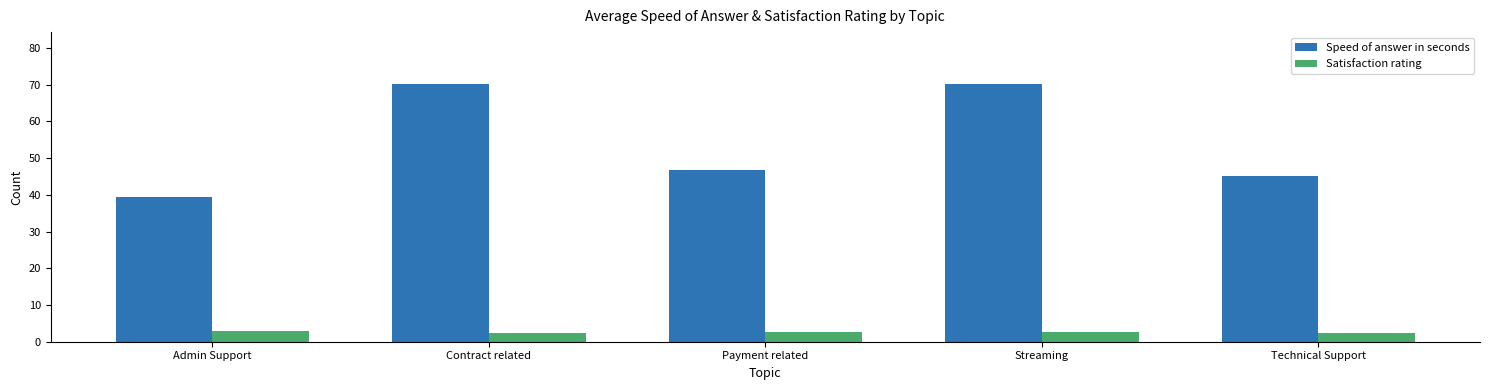

Which series has the largest range (max minus min)?

Speed of answer in seconds